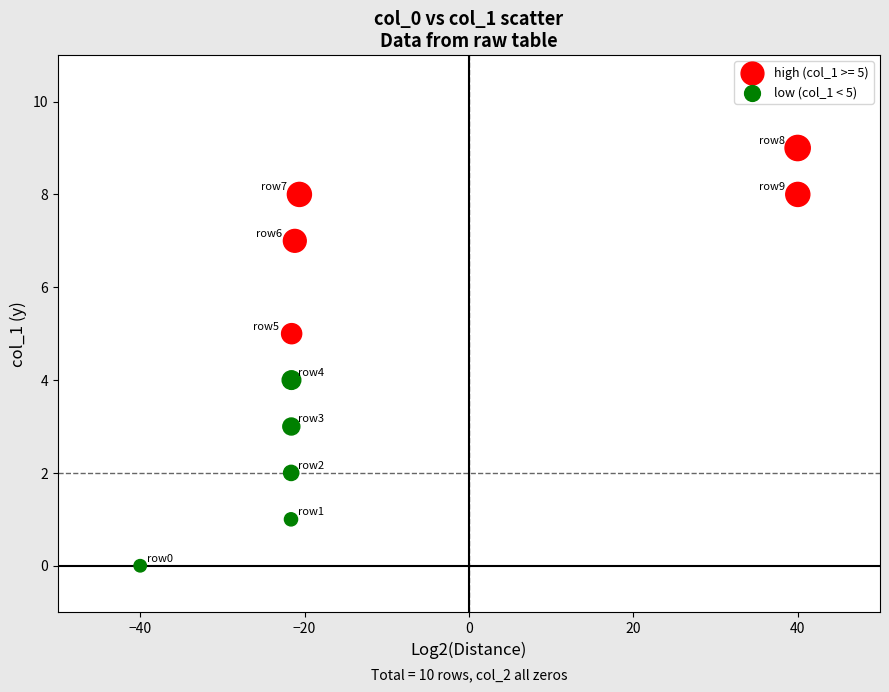

Which series reaches the maximum Y coordinate?

high (col_1 >= 5)